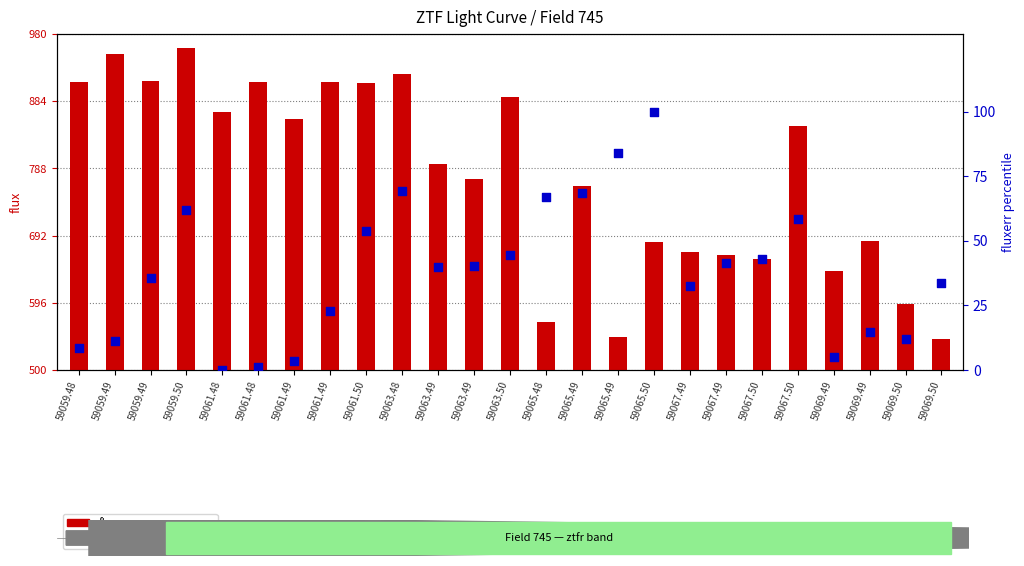

At how many categories does at least one series exceed 101?

25